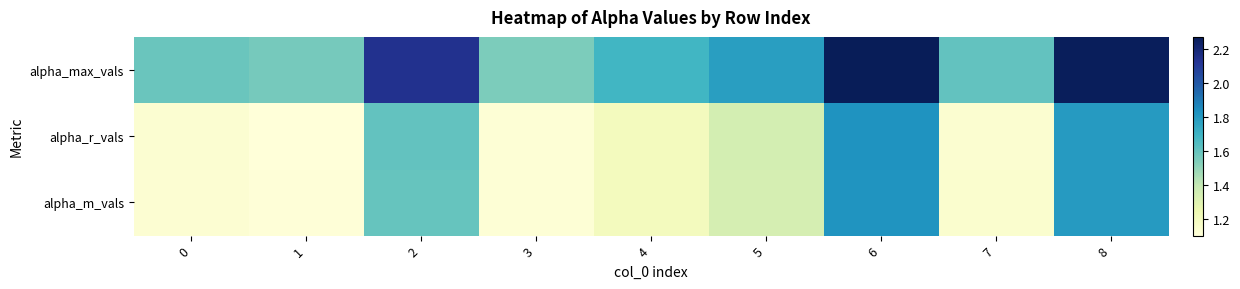

At which category does the chart reach its peak across all series?

6